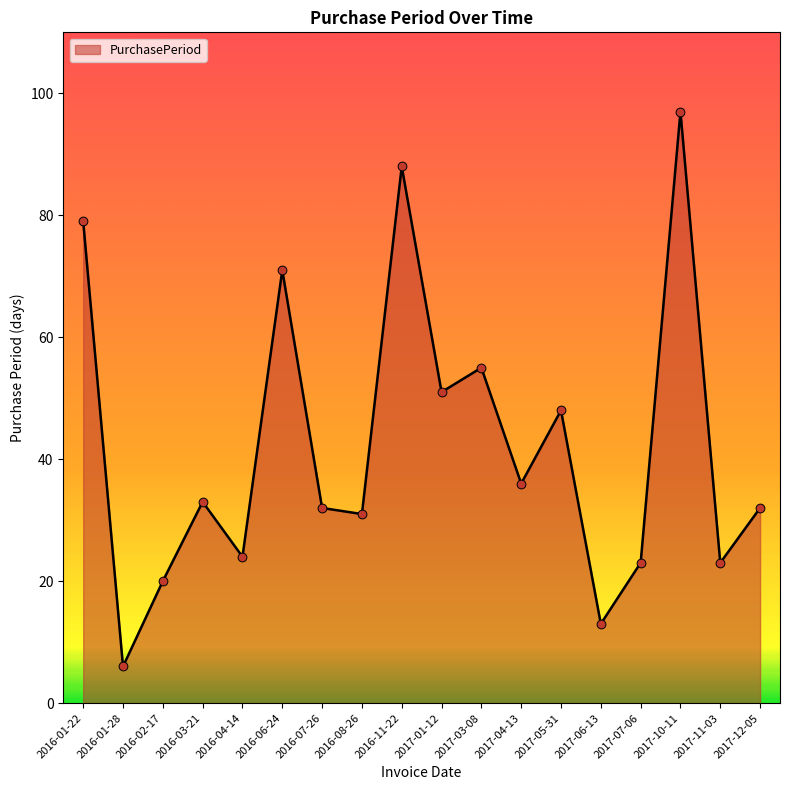

What is the ratio of the value at 2017-06-13 to the value at 2017-03-08?

0.2